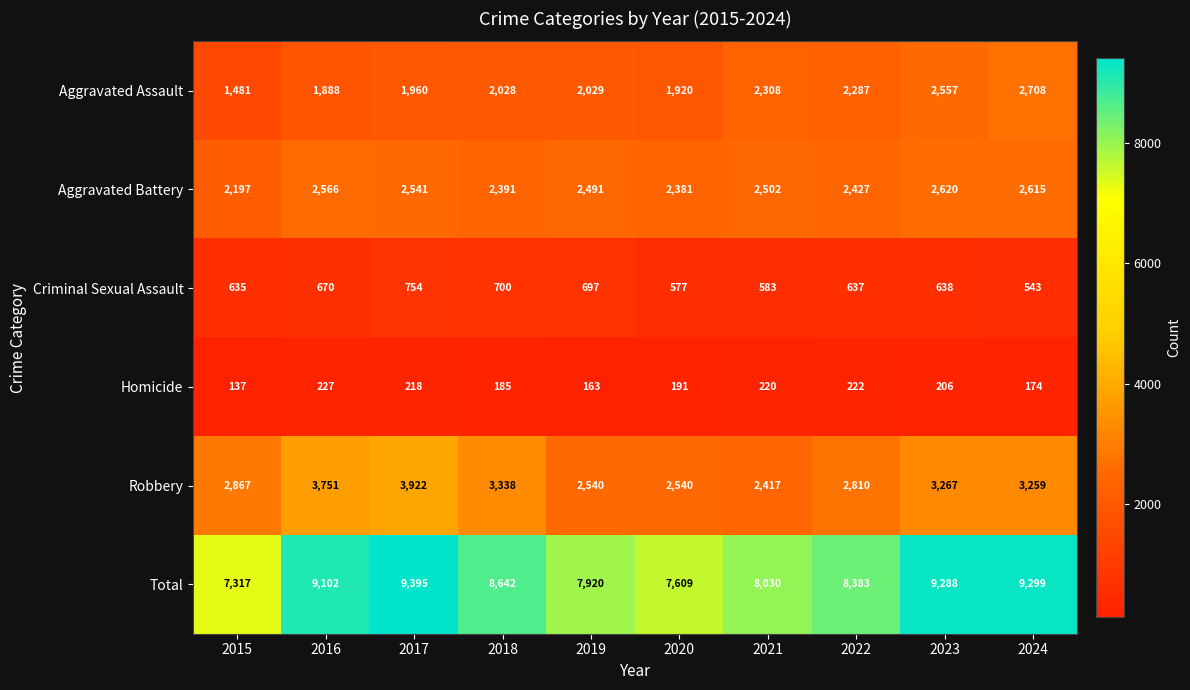

Which category has the lowest value across all series?

2015